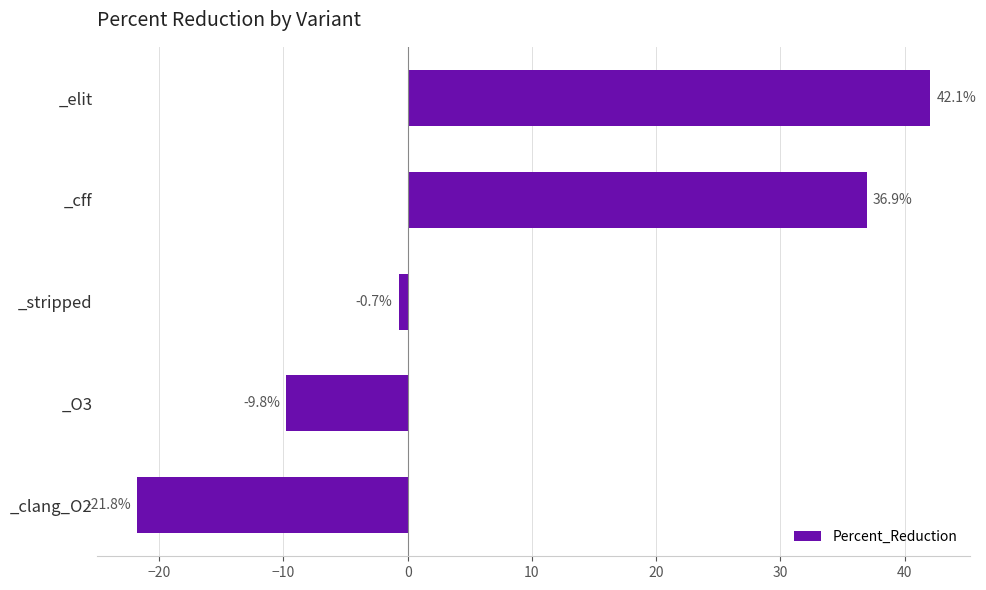

True or false: the data shows -9.8 at _O3.

True